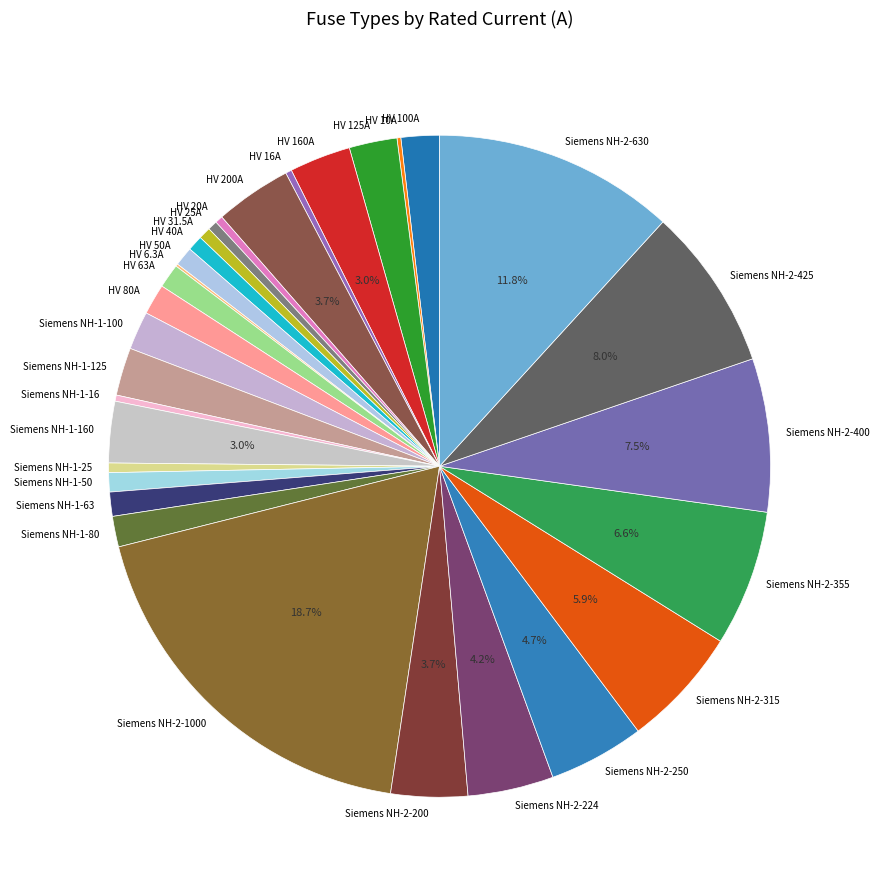

Does HV 160A represent more than half of the total?

No